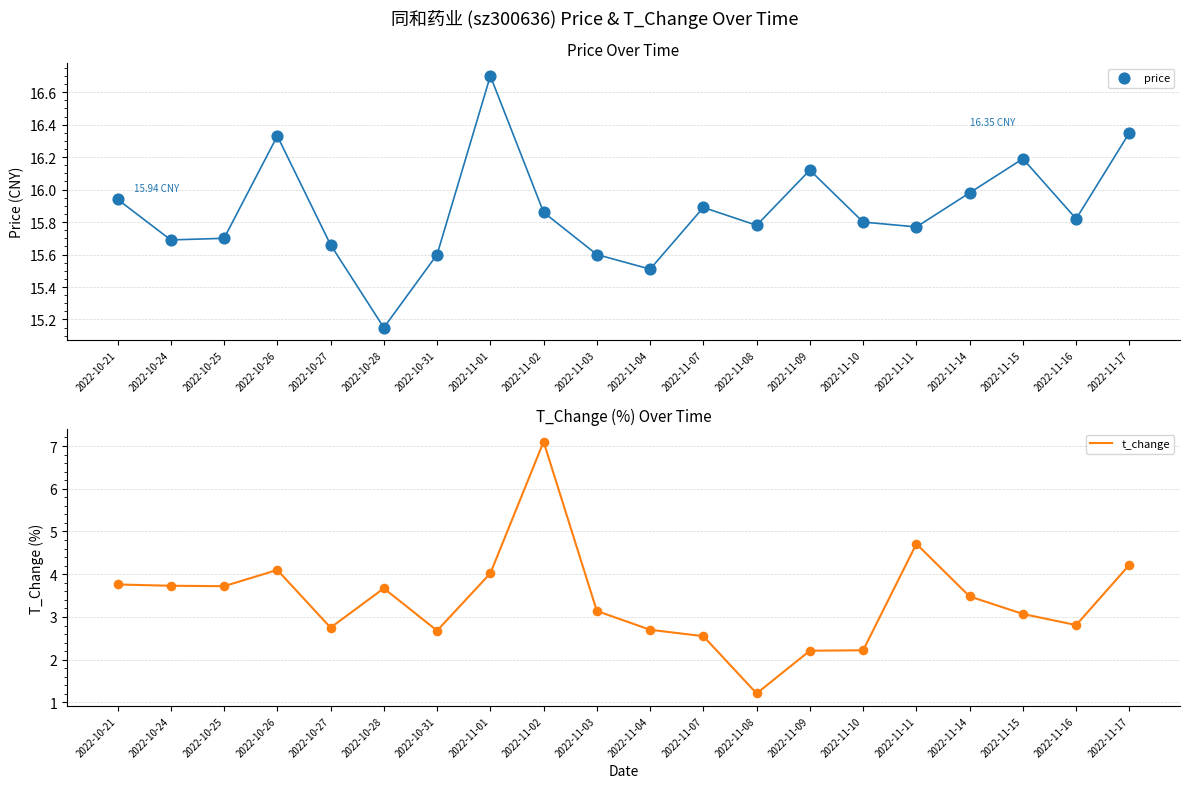

Is the value of t_change at 2022-11-11 greater than the value of price at 2022-11-14?

No